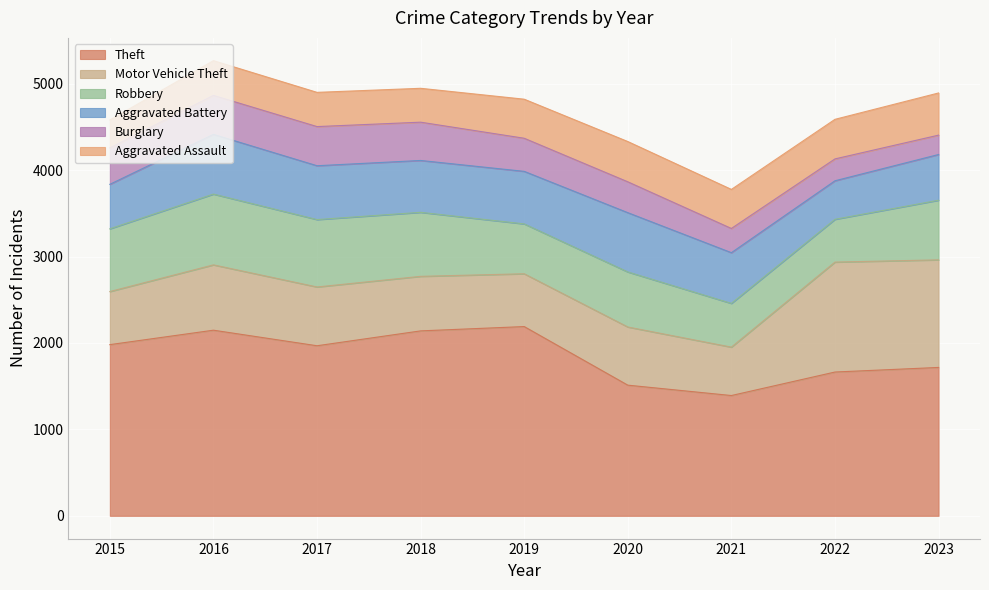

What is the greatest value displayed?

2190